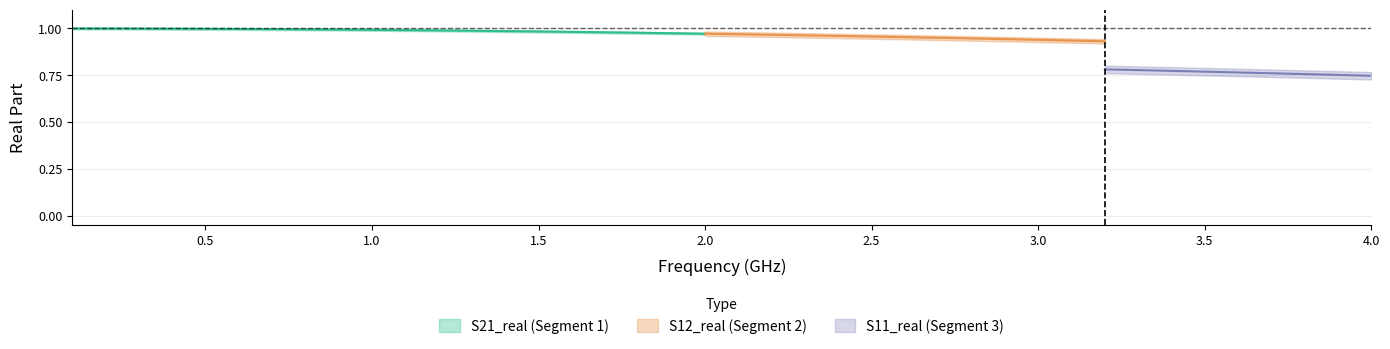

At which category does the chart reach its minimum across all series?

39